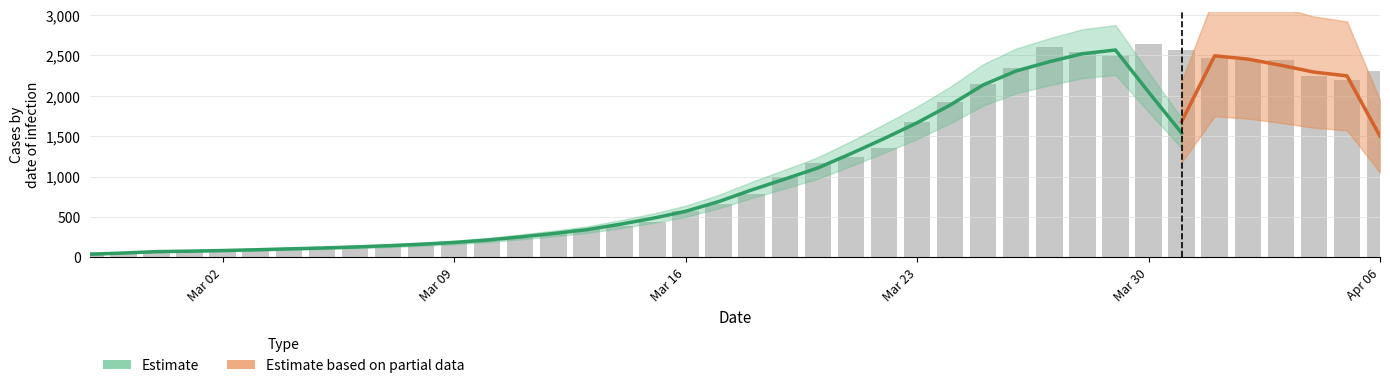

How many categories are shown in the chart?

40